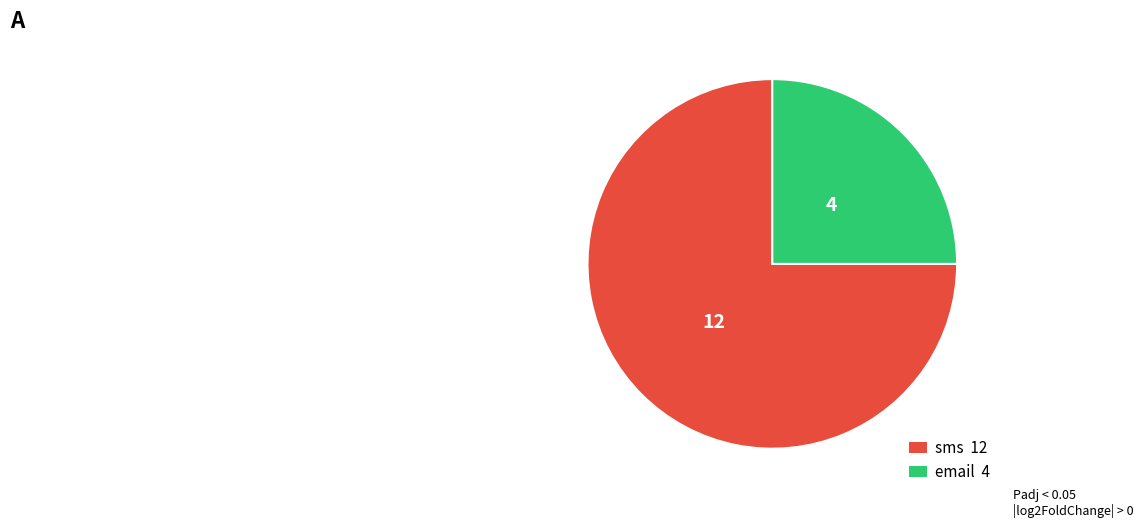

Do sms and email together represent more than half of the pie?

Yes